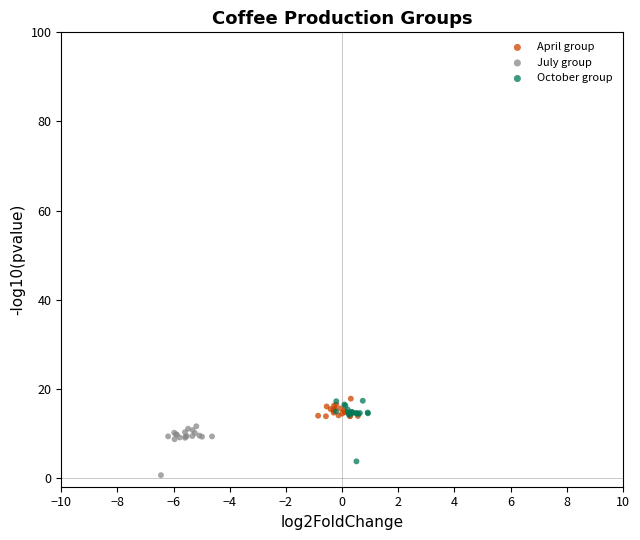

Which series reaches the minimum Y coordinate?

July group